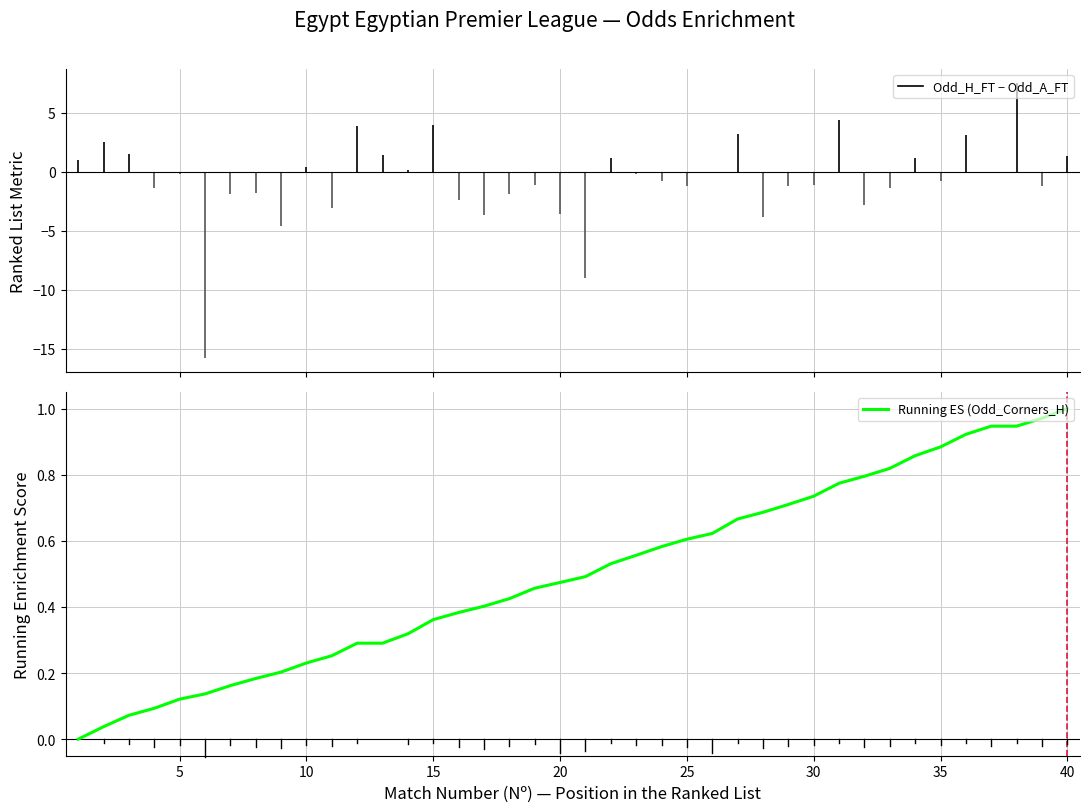

At which category does the chart reach its peak across all series?

40